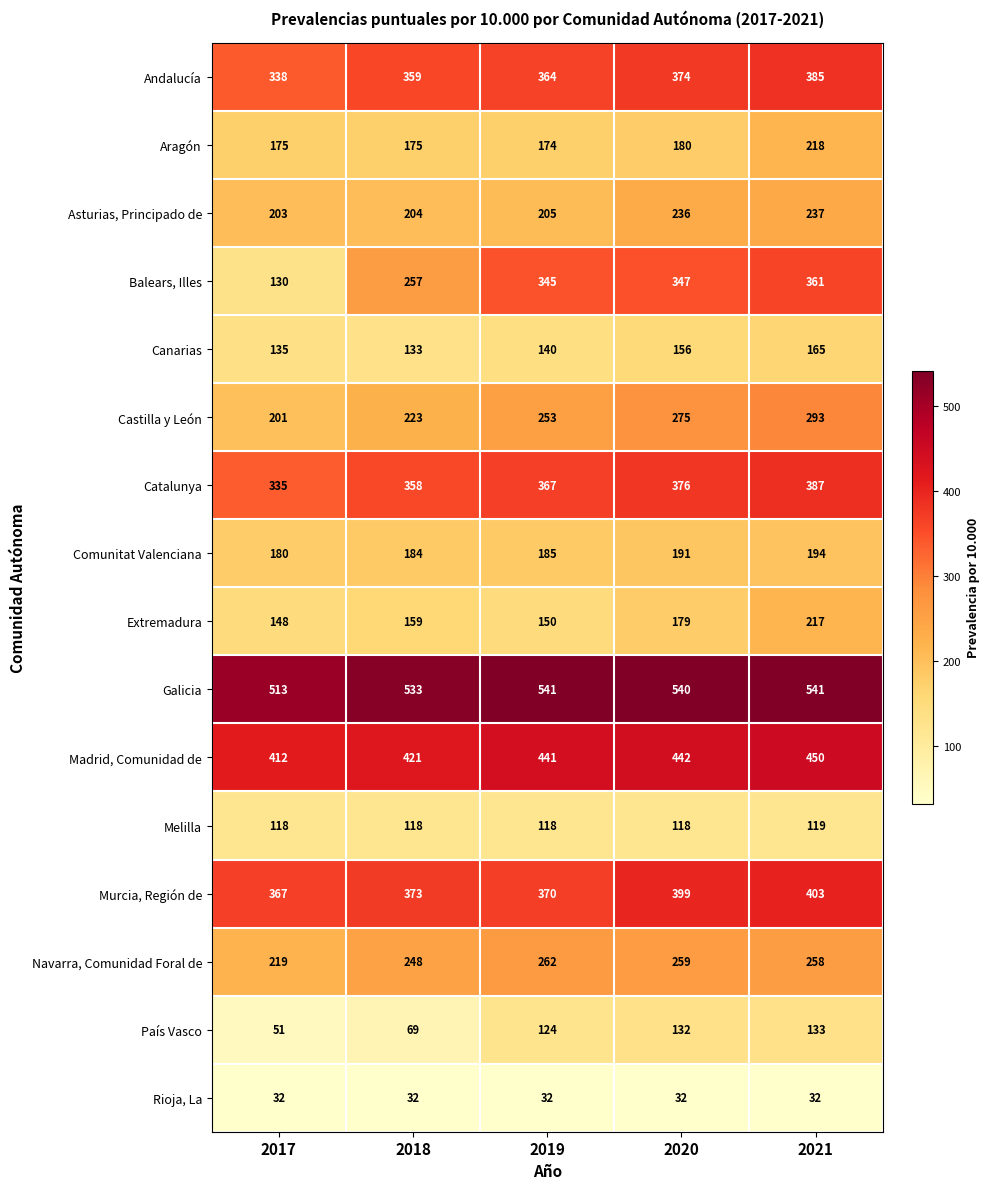

Is it true that Catalunya equals 672 at 2020?

False